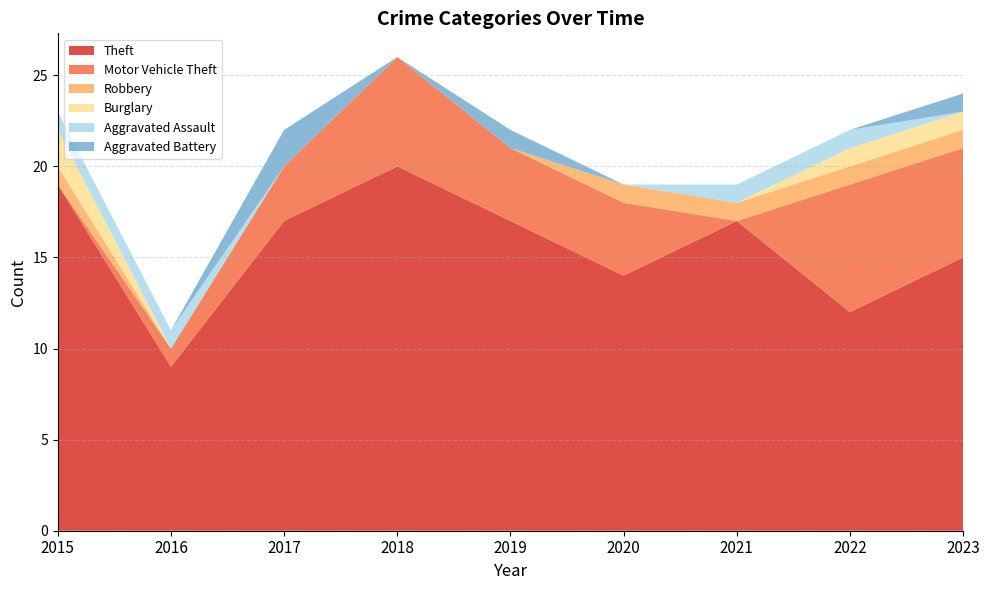

Reading left to right, transcribe all the data shown in this chart.

Theft: 19	9	17	20	17	14	17	12	15
Motor Vehicle Theft: 0	1	3	6	4	4	0	7	6
Robbery: 1	0	0	0	0	1	1	1	1
Burglary: 2	0	0	0	0	0	0	1	1
Aggravated Assault: 1	1	0	0	0	0	1	1	0
Aggravated Battery: 0	0	2	0	1	0	0	0	1